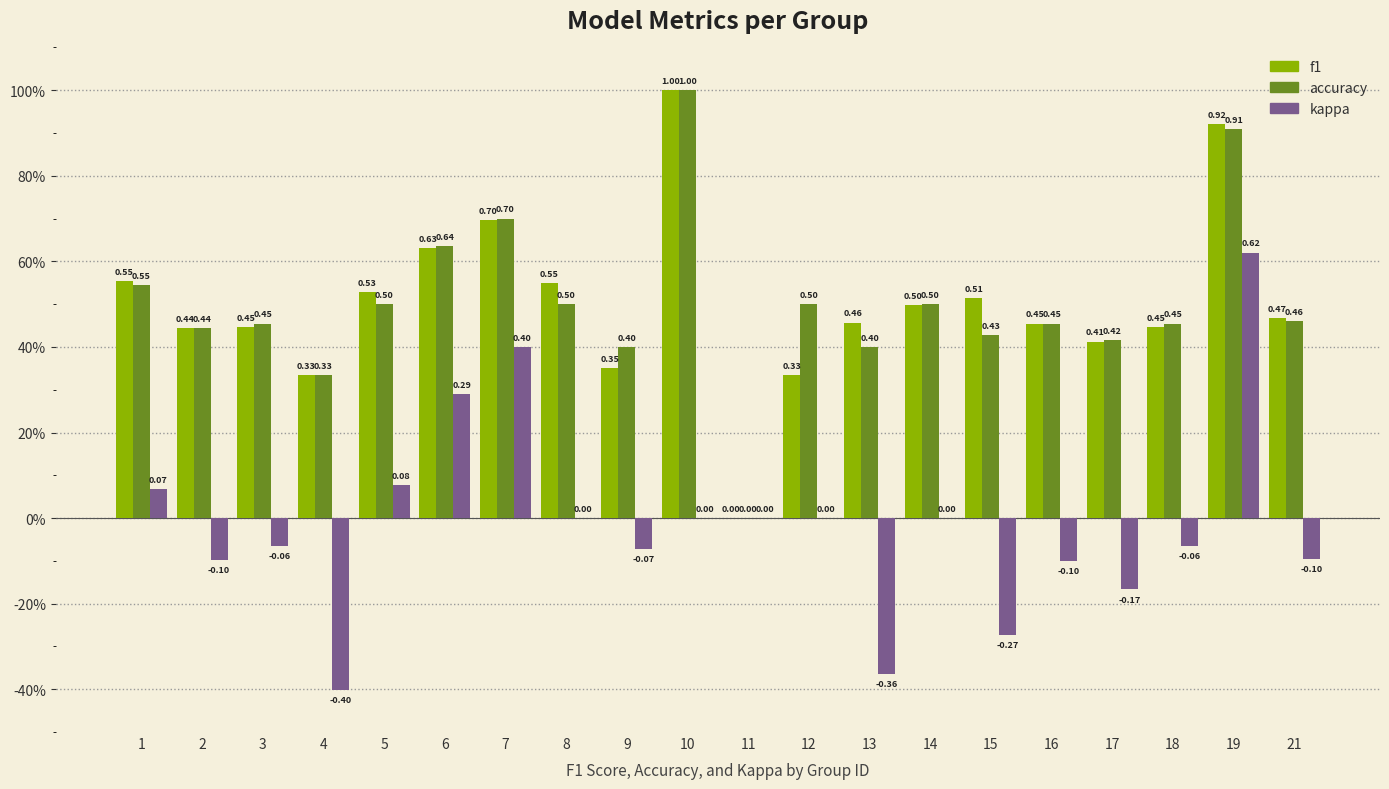

Reading right to left, list all the values displayed in this chart.

f1: 0.5	0.9	0.4	0.4	0.5	0.5	0.5	0.5	0.3	0.0	1.0	0.3	0.5	0.7	0.6	0.5	0.3	0.4	0.4	0.6
accuracy: 0.5	0.9	0.5	0.4	0.5	0.4	0.5	0.4	0.5	0.0	1.0	0.4	0.5	0.7	0.6	0.5	0.3	0.5	0.4	0.5
kappa: -0.1	0.6	-0.1	-0.2	-0.1	-0.3	0.0	-0.4	0.0	0.0	0.0	-0.1	0.0	0.4	0.3	0.1	-0.4	-0.1	-0.1	0.1